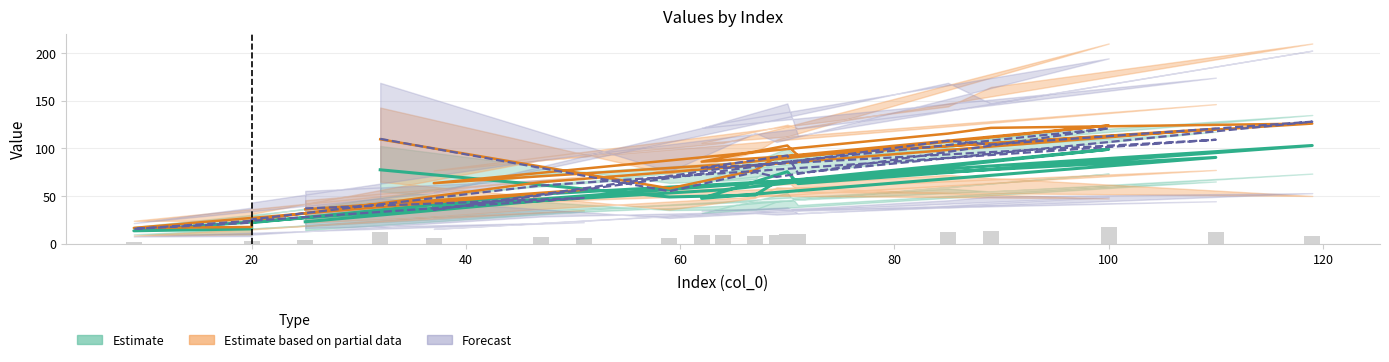

What is the maximum value for Estimate based on partial data?

126.0